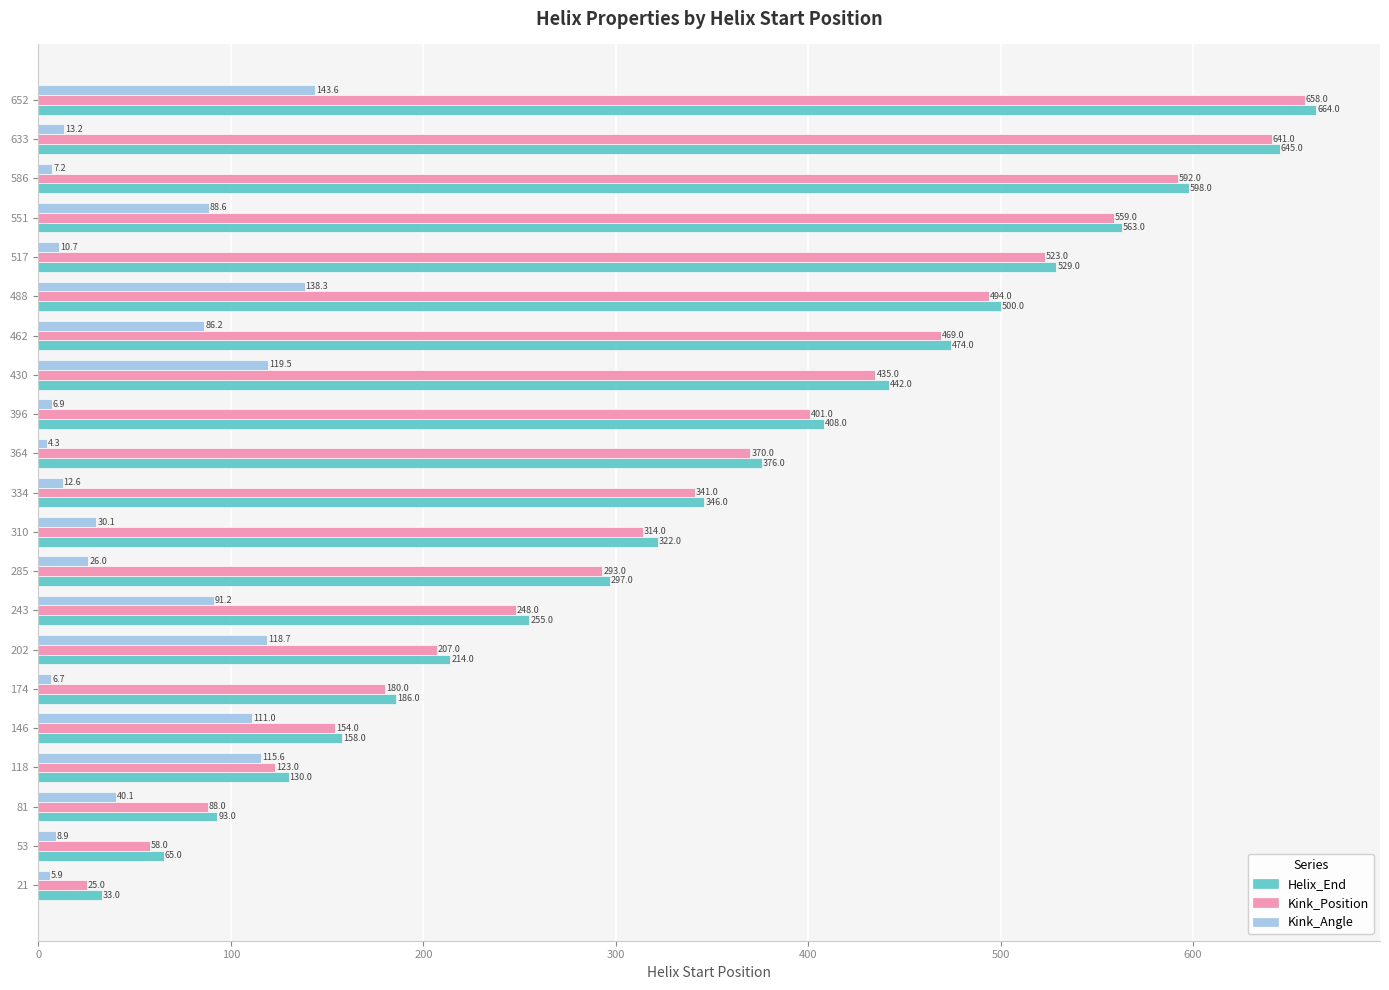

What are all the series names shown in the legend?

Helix_End, Kink_Position, Kink_Angle